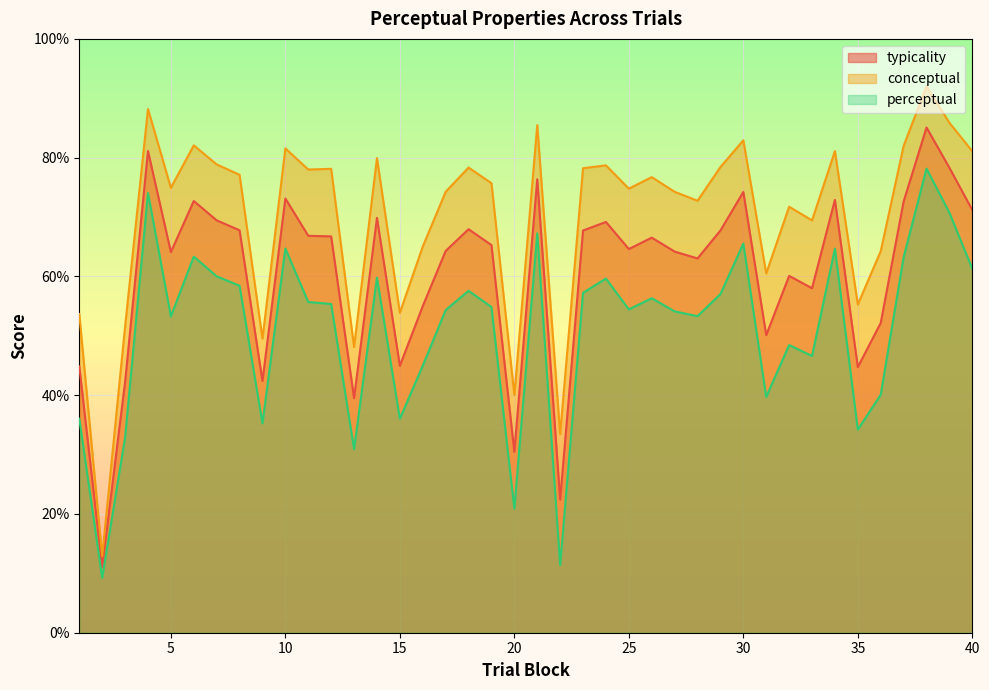

Rank the series at 9 from lowest to highest value.

perceptual, typicality, conceptual